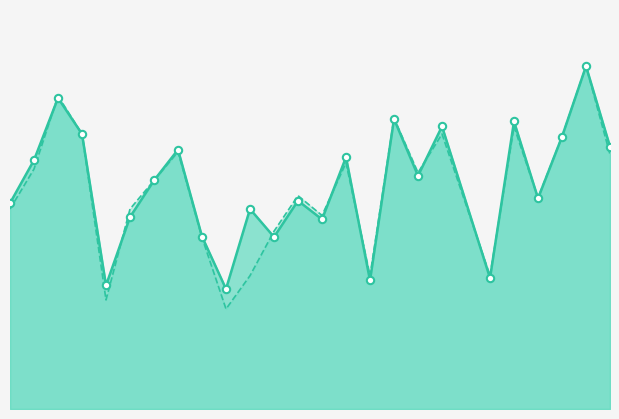

What are all the series names shown in the legend?

f1, accuracy